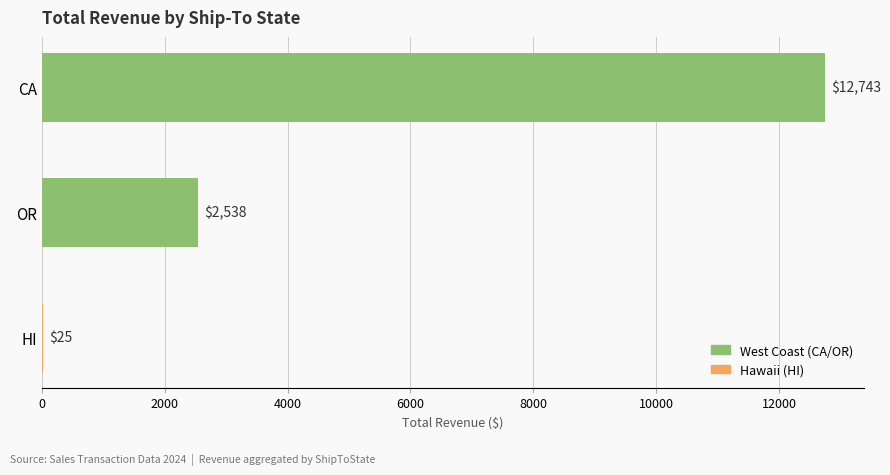

Are the bars horizontal?

Yes